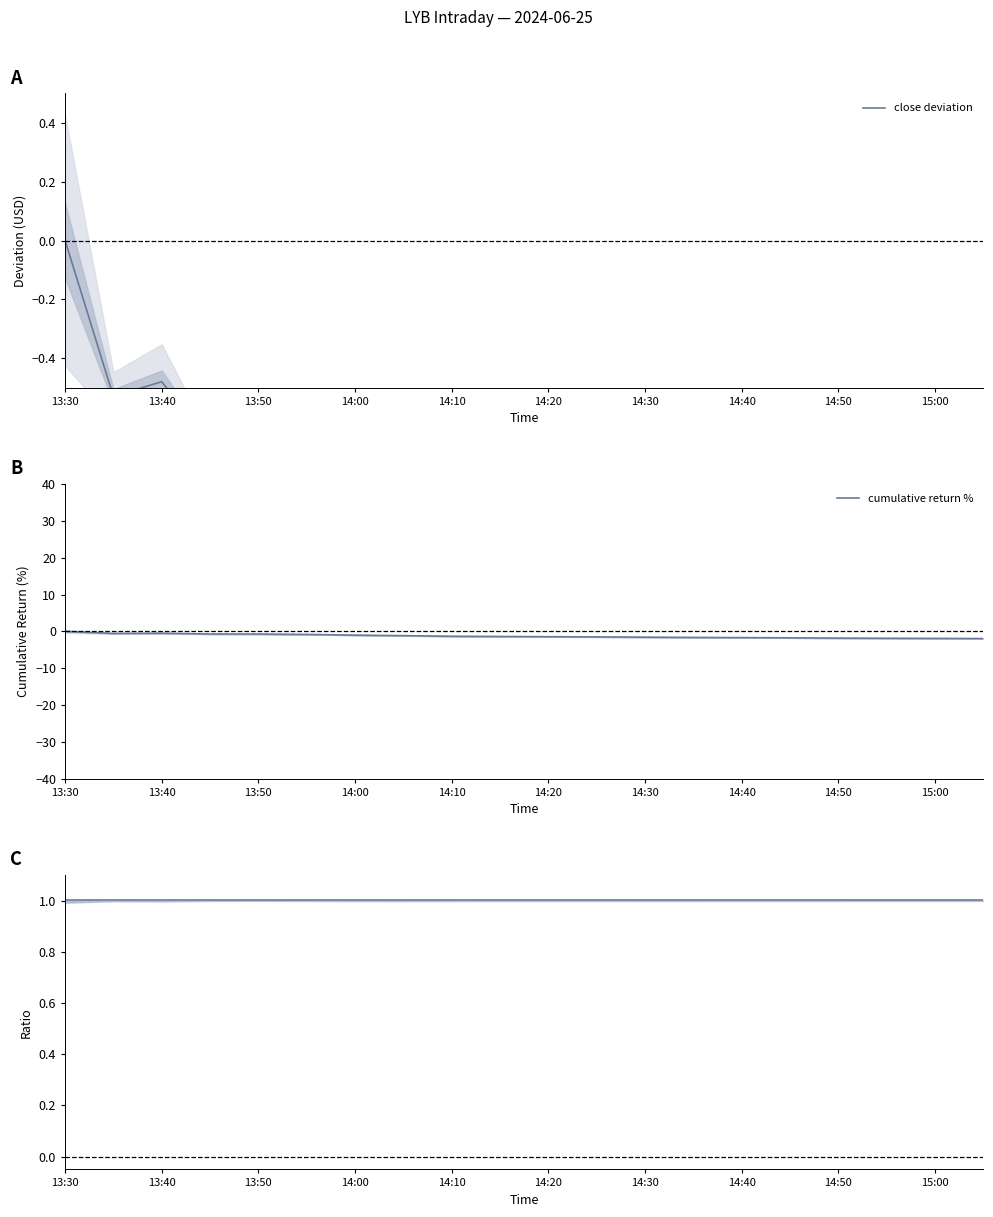

What is the average value of the close deviation series?

-1.2